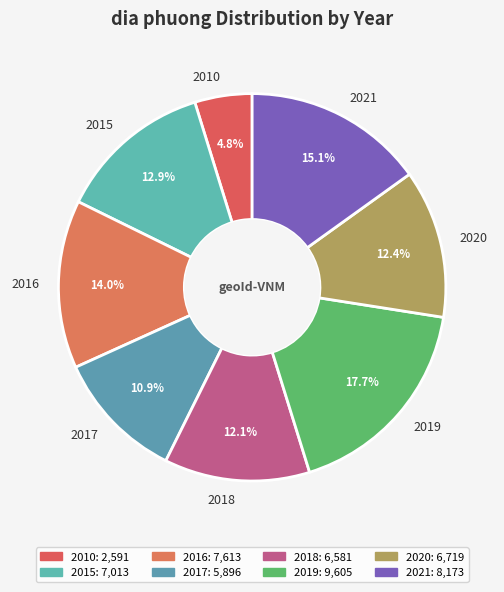

Does any single category account for the majority?

No